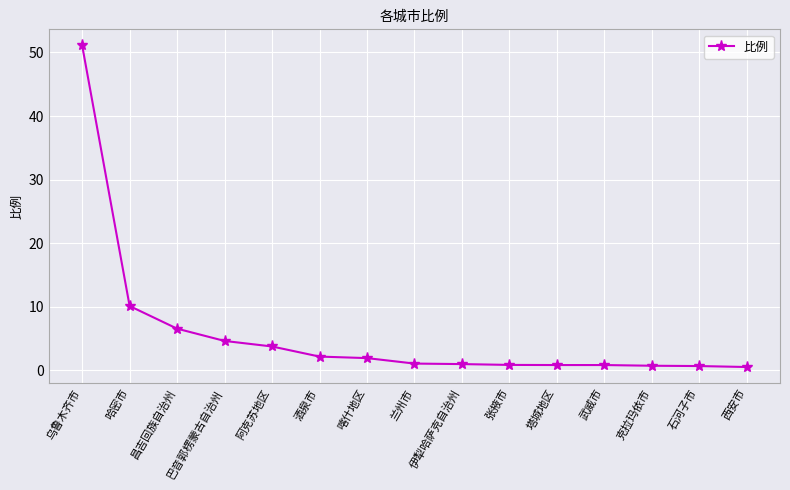

How many distinct data groups are displayed?

1